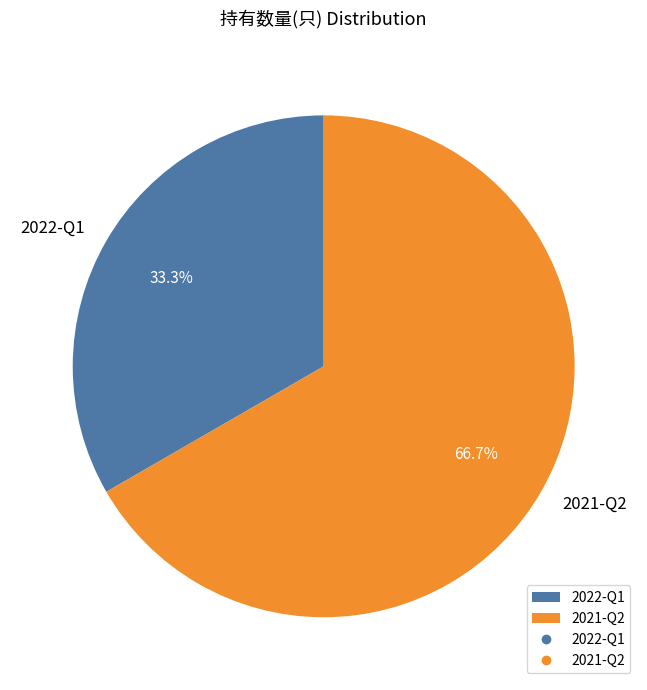

Rank the categories by value from lowest to highest.

2022-Q1, 2021-Q2